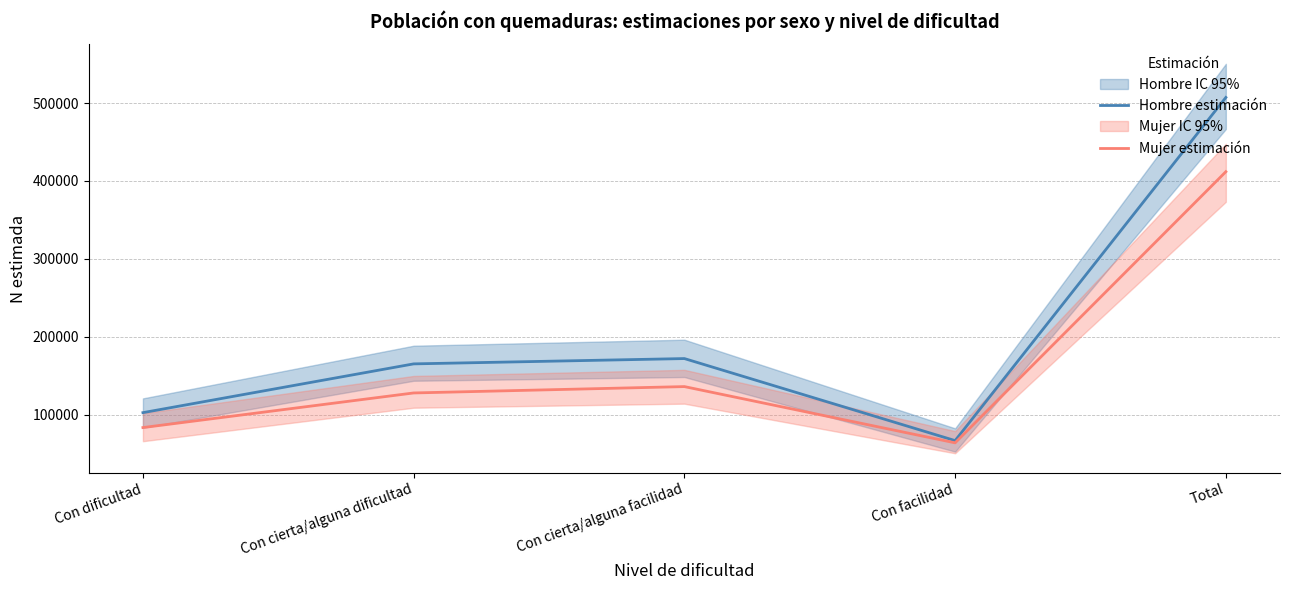

Which label corresponds to the smallest value in the chart?

Con facilidad